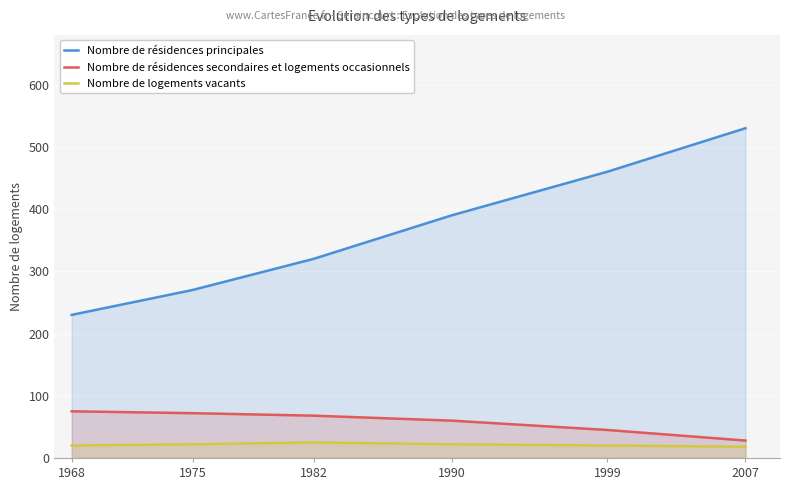

True or false: Nombre de résidences principales and Nombre de logements vacants intersect in this chart.

False